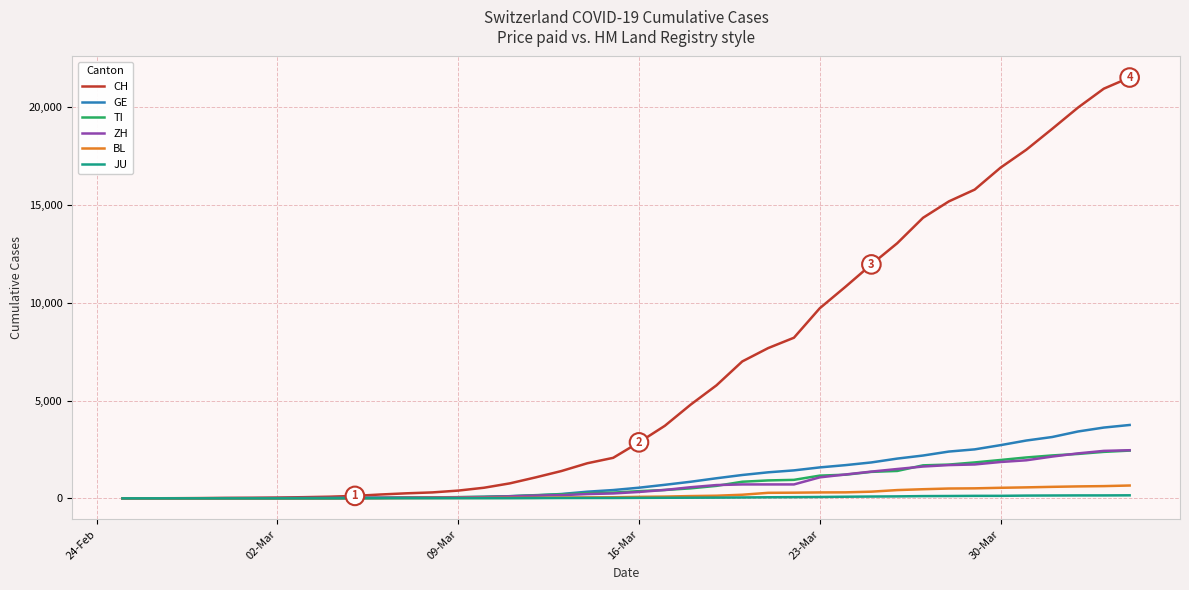

Which series has the largest total across all categories?

CH